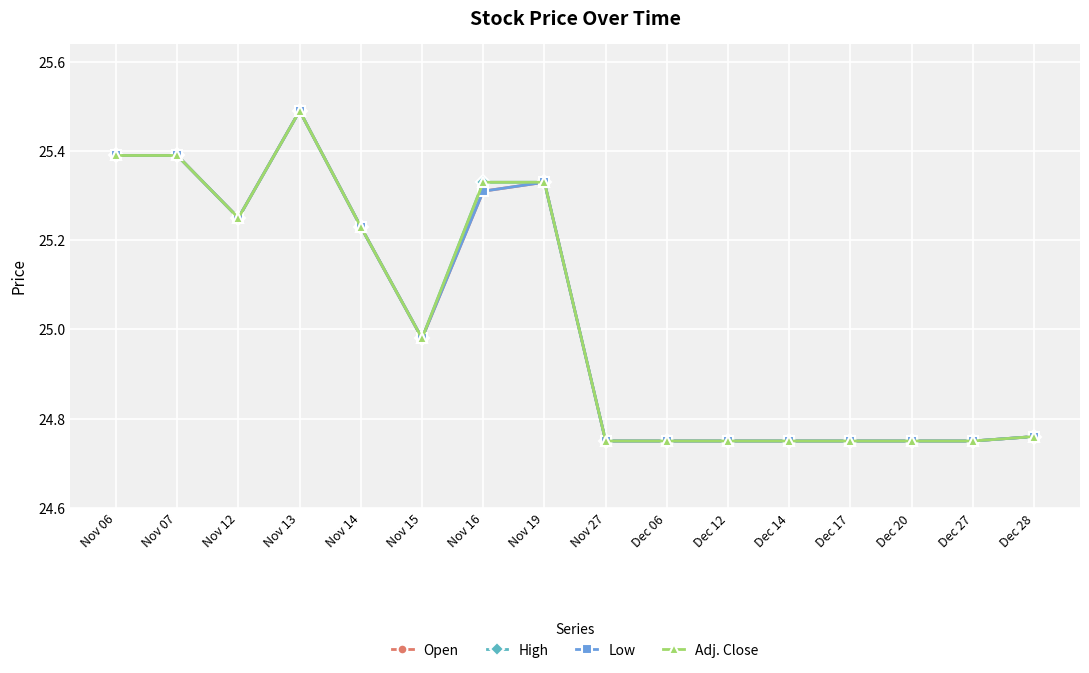

At which category is the sum across all series the highest?

Nov 13